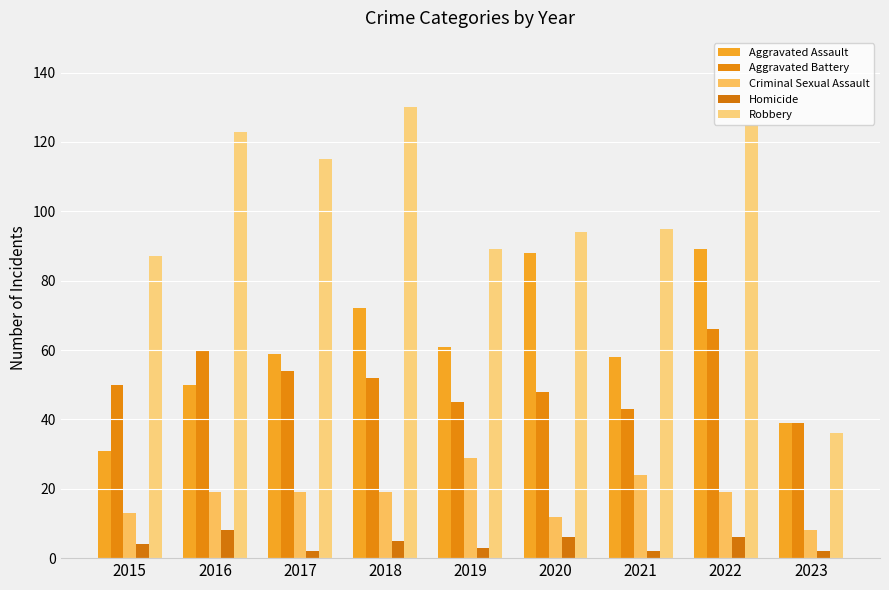

The Homicide series shows 8 at 2016. True or false?

True